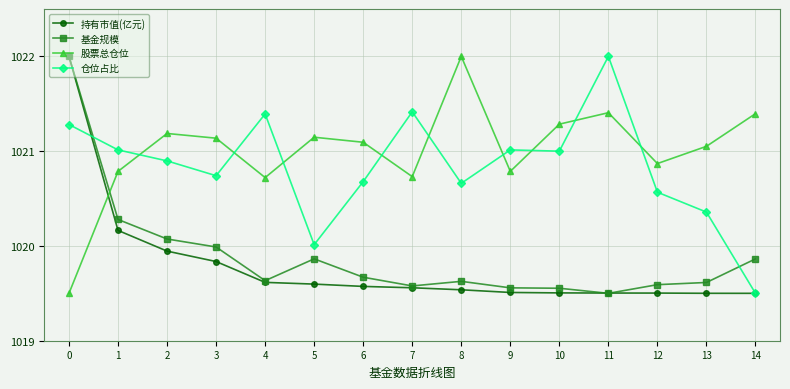

At which category does 仓位占比 reach its first local peak?

4